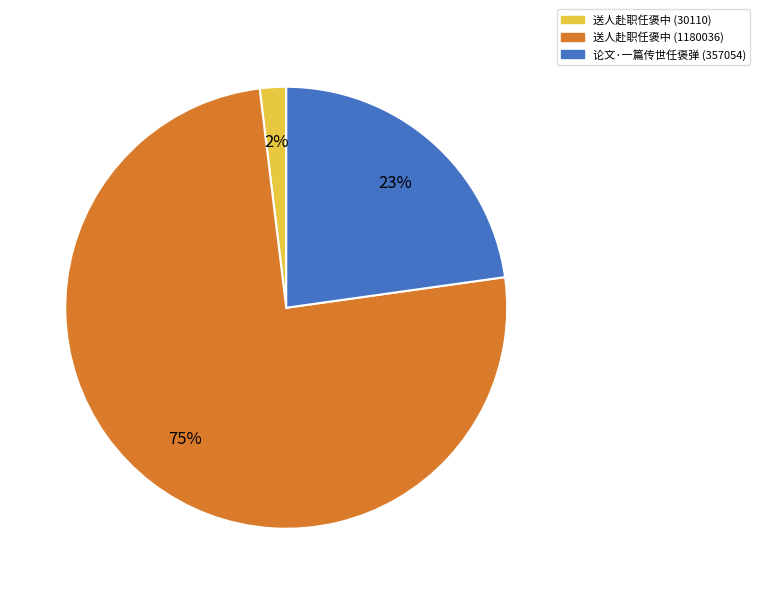

To the nearest percent, what is the average slice percentage?

33%